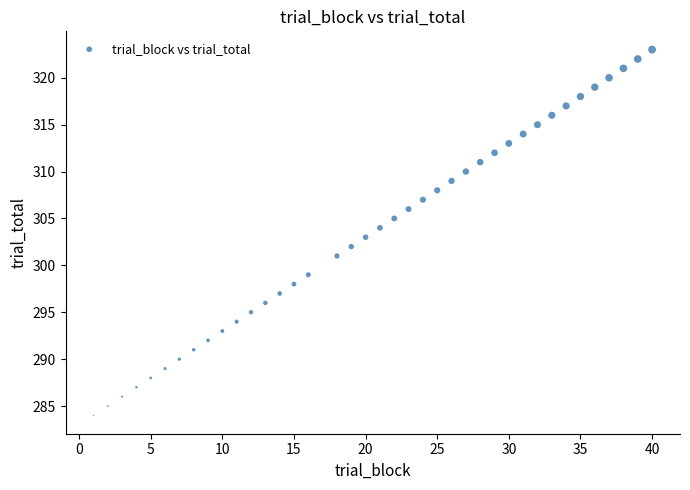

What is the range of X values (max minus min)?

39